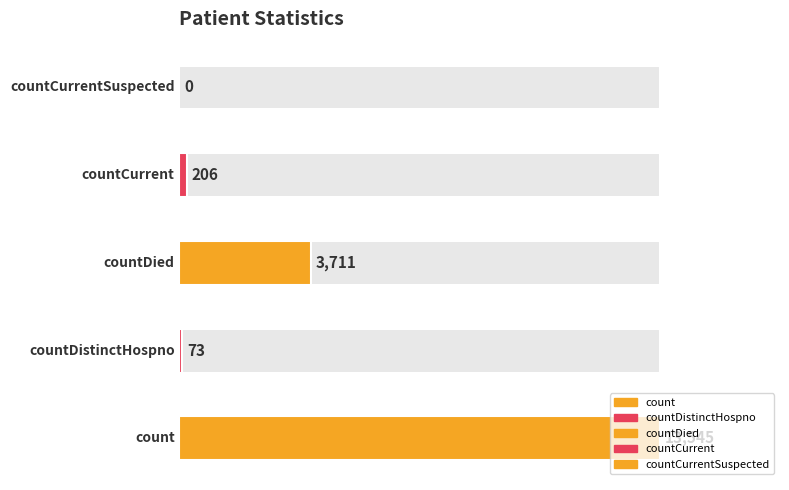

How many bars are there in total?

5